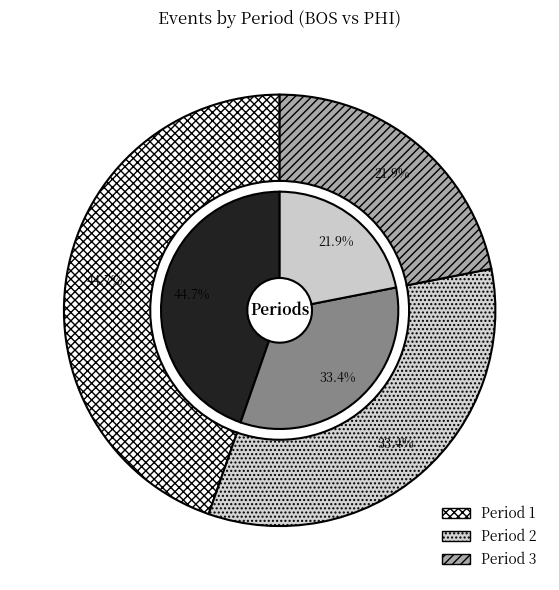

How many slices are in this pie chart?

3